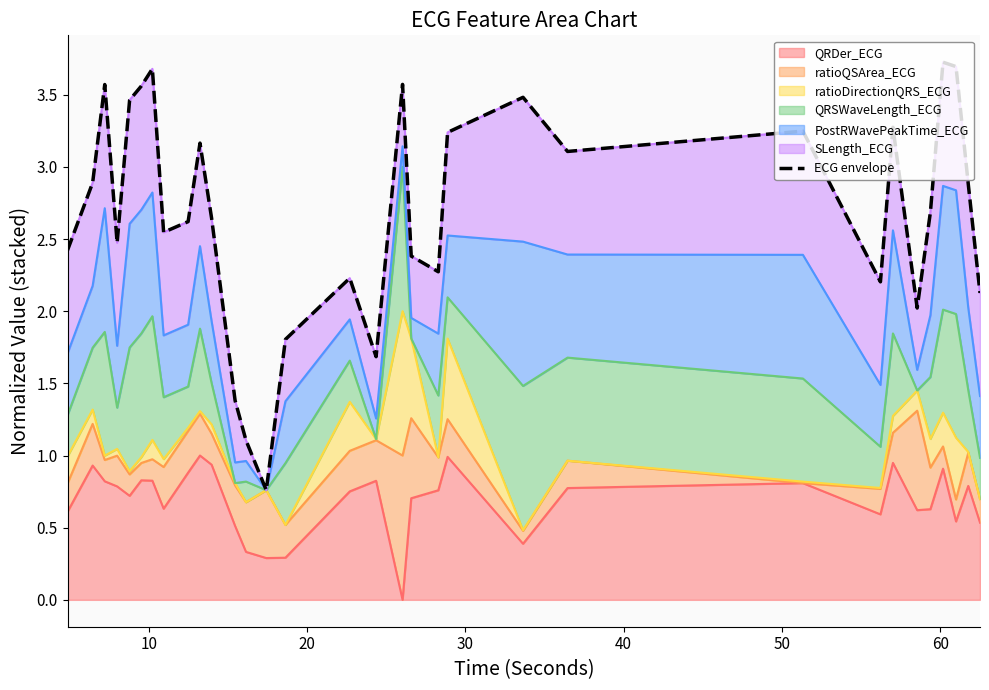

The value at 30 is 1.2. True or false?

False